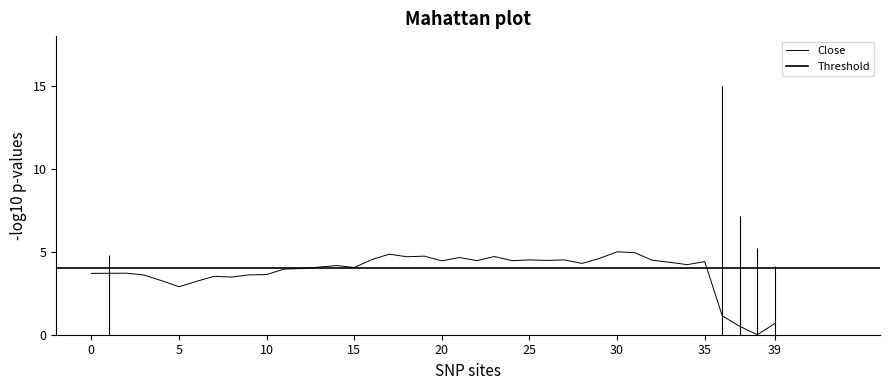

The value at 21 is 4.7. True or false?

True